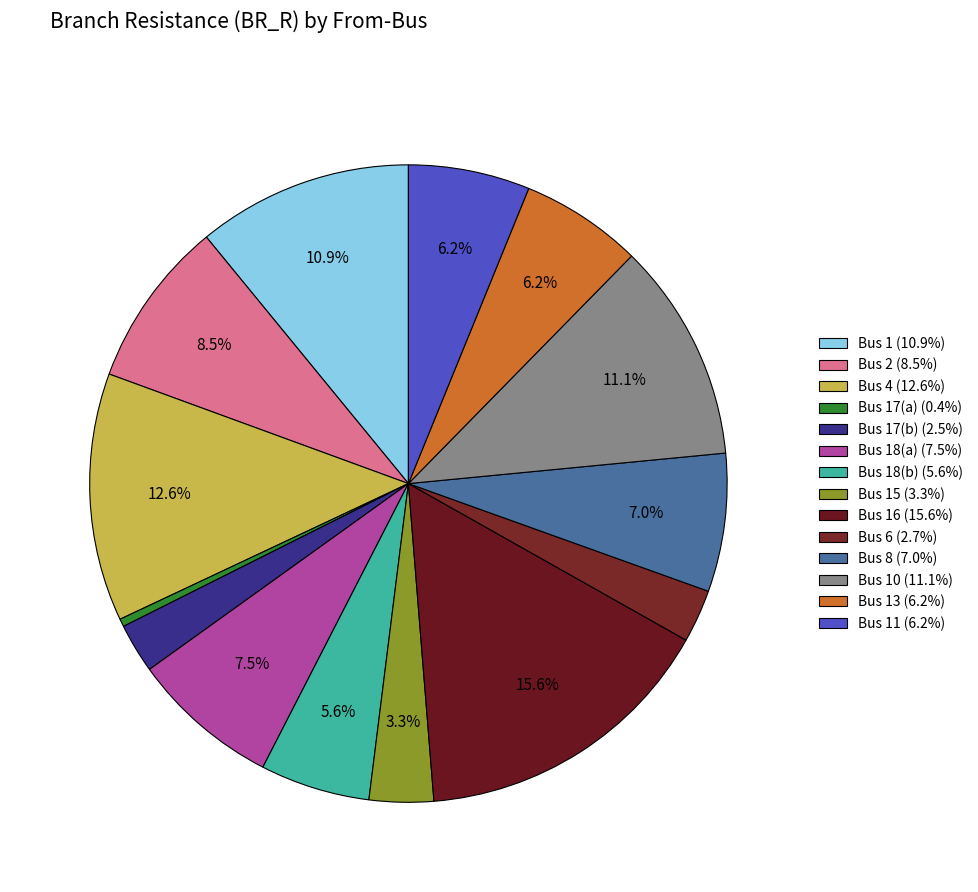

How many segments does this pie chart have?

14